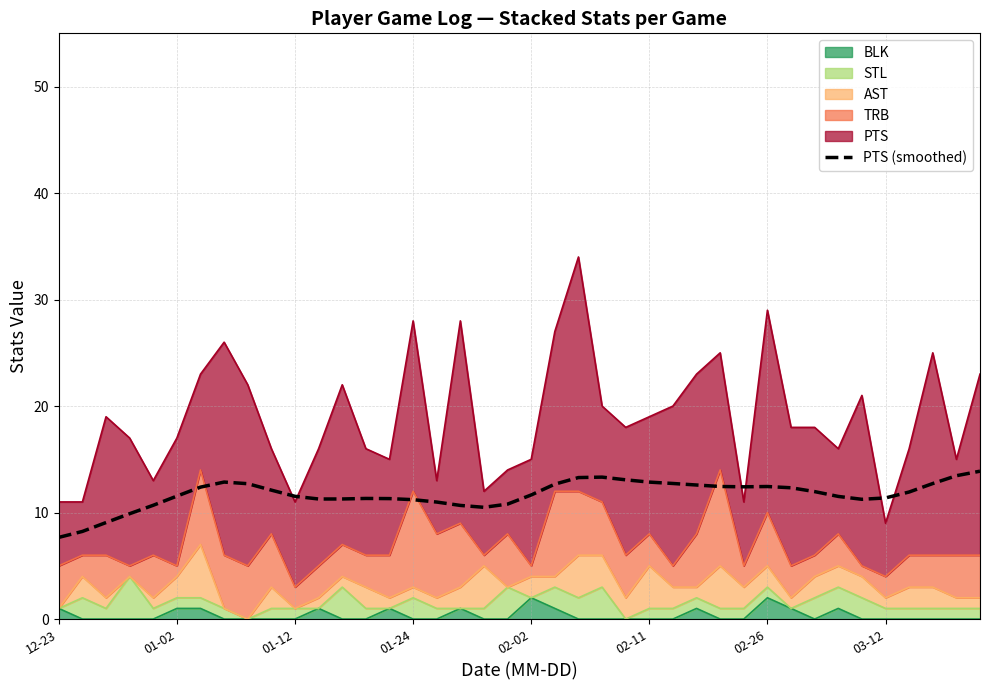

The chart shows a value of 17.4 at 18. True or false?

False